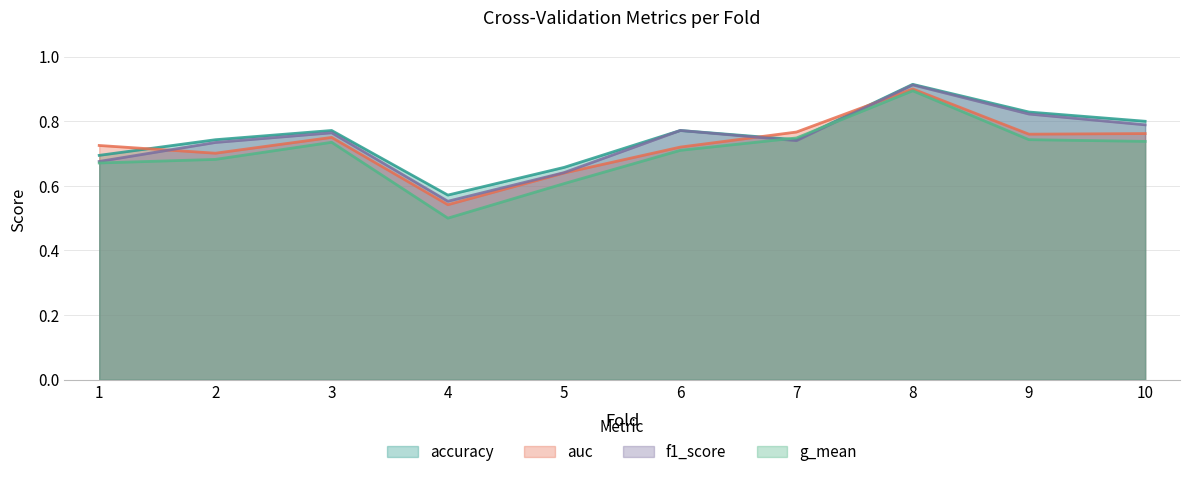

What is the sum of the g_mean values at 9 and 3?

1.5